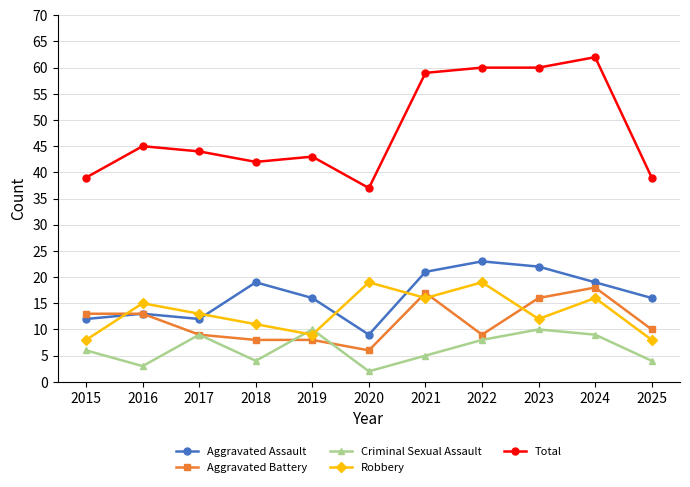

Reading right to left, what are all the values shown in this chart?

Aggravated Assault: 2025=16	2024=19	2023=22	2022=23	2021=21	2020=9	2019=16	2018=19	2017=12	2016=13	2015=12
Aggravated Battery: 2025=10	2024=18	2023=16	2022=9	2021=17	2020=6	2019=8	2018=8	2017=9	2016=13	2015=13
Criminal Sexual Assault: 2025=4	2024=9	2023=10	2022=8	2021=5	2020=2	2019=10	2018=4	2017=9	2016=3	2015=6
Robbery: 2025=8	2024=16	2023=12	2022=19	2021=16	2020=19	2019=9	2018=11	2017=13	2016=15	2015=8
Total: 2025=39	2024=62	2023=60	2022=60	2021=59	2020=37	2019=43	2018=42	2017=44	2016=45	2015=39